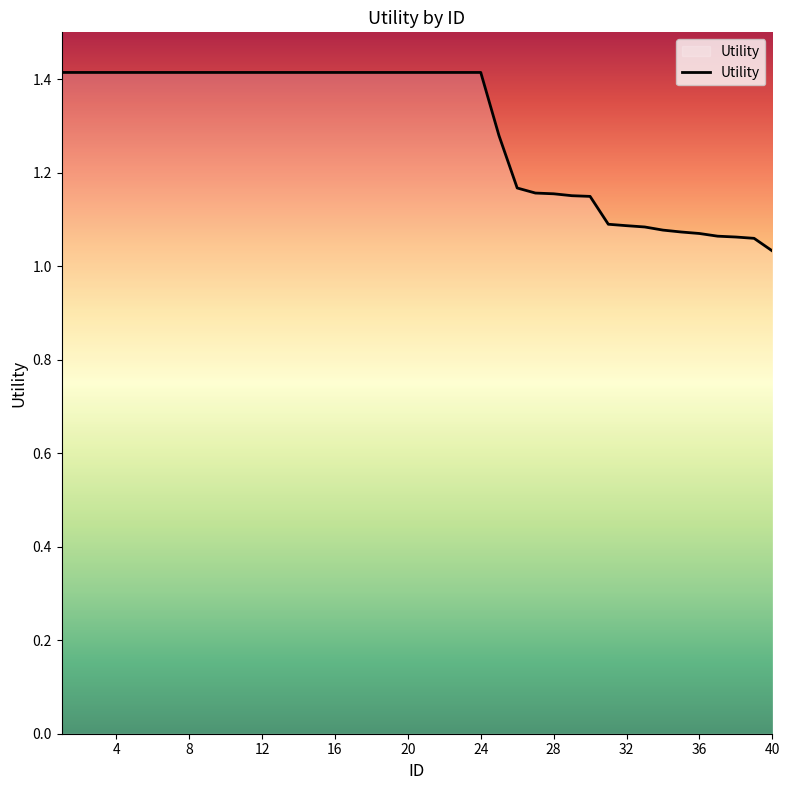

What is the average value?

1.3